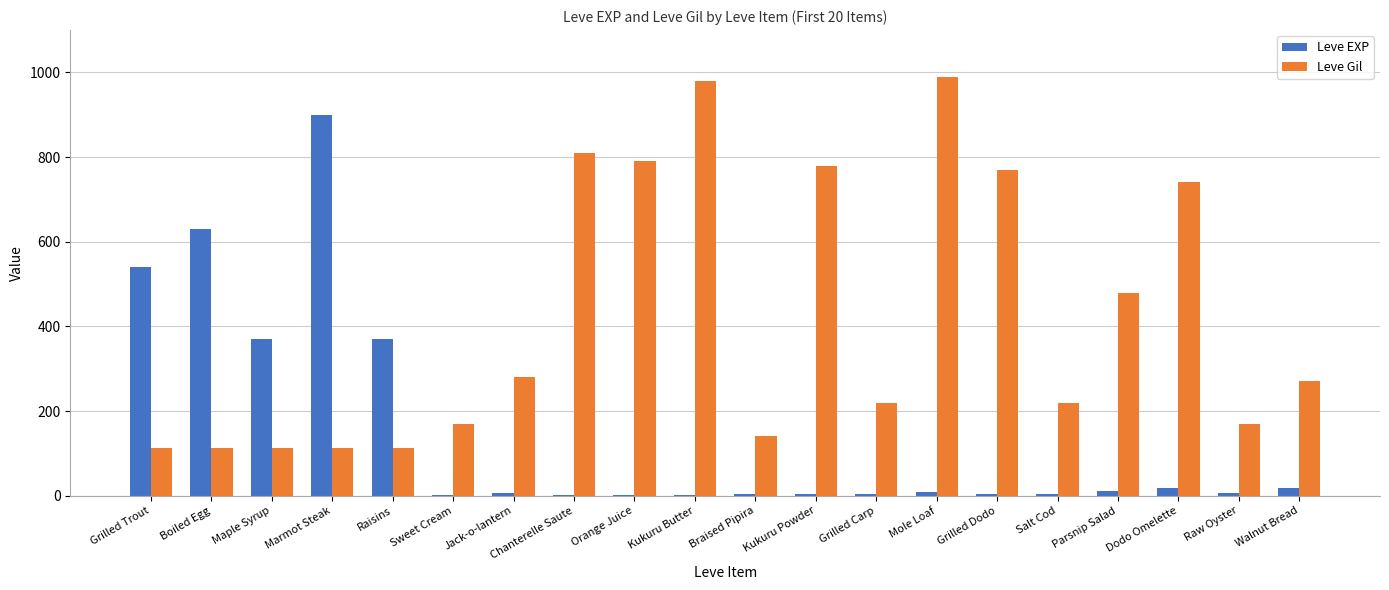

Which series has the largest total across all categories?

Leve Gil